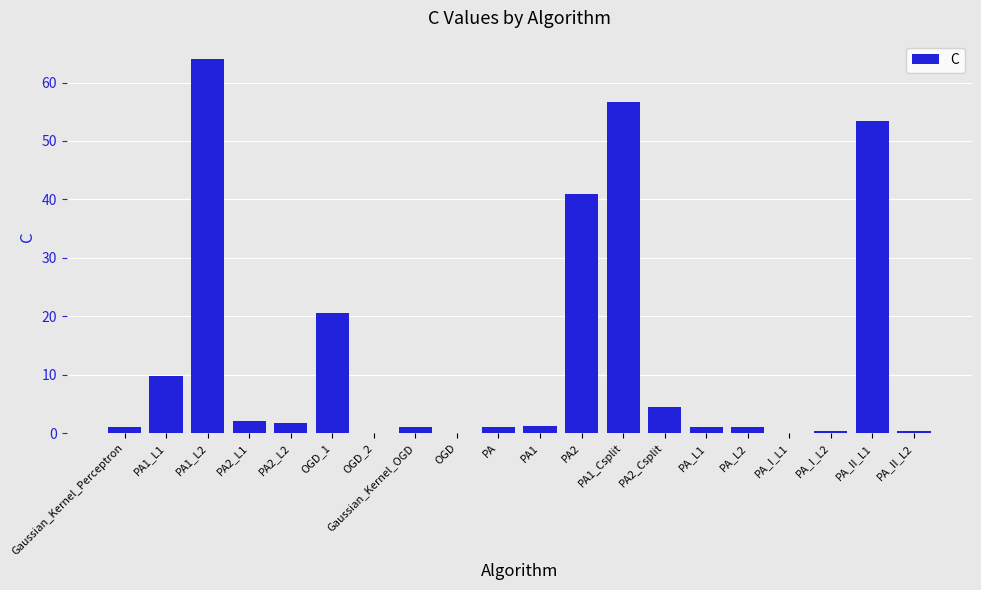

The value at PA2_Csplit is 4.5. True or false?

True